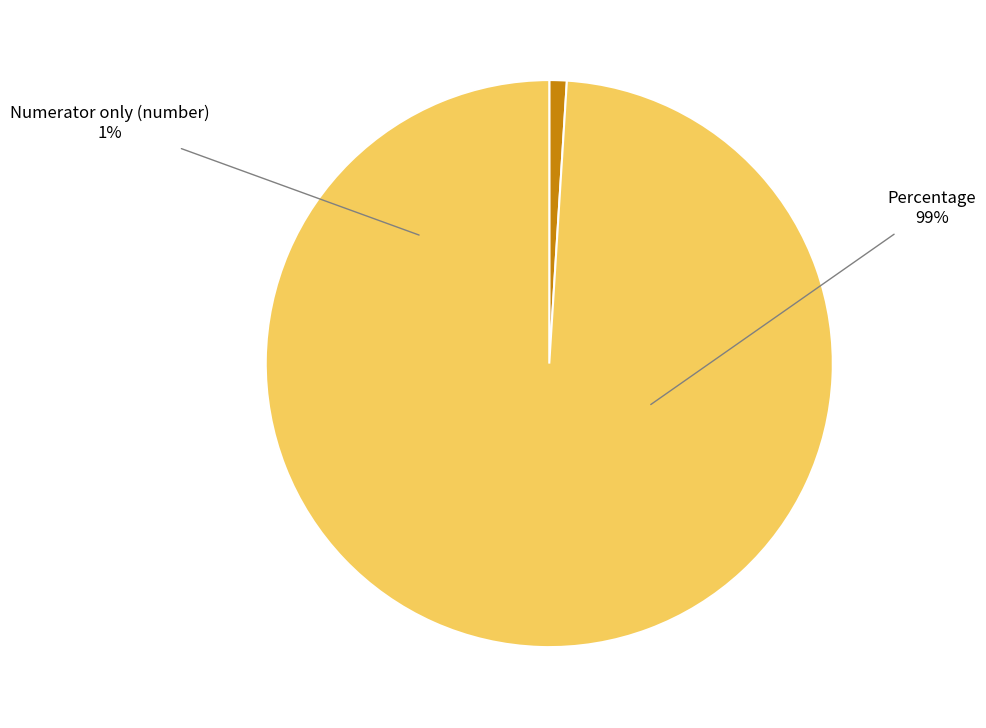

Which category has the smallest portion of the pie?

Numerator only (number)